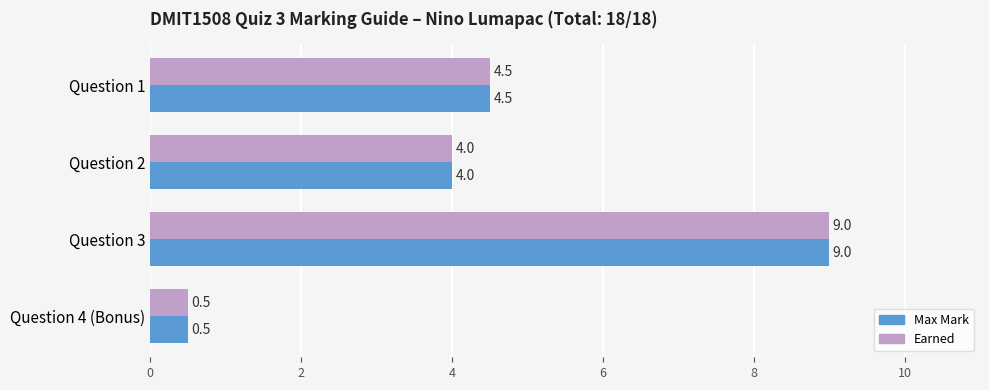

Read the Max Mark value at Question 4 (Bonus).

0.5